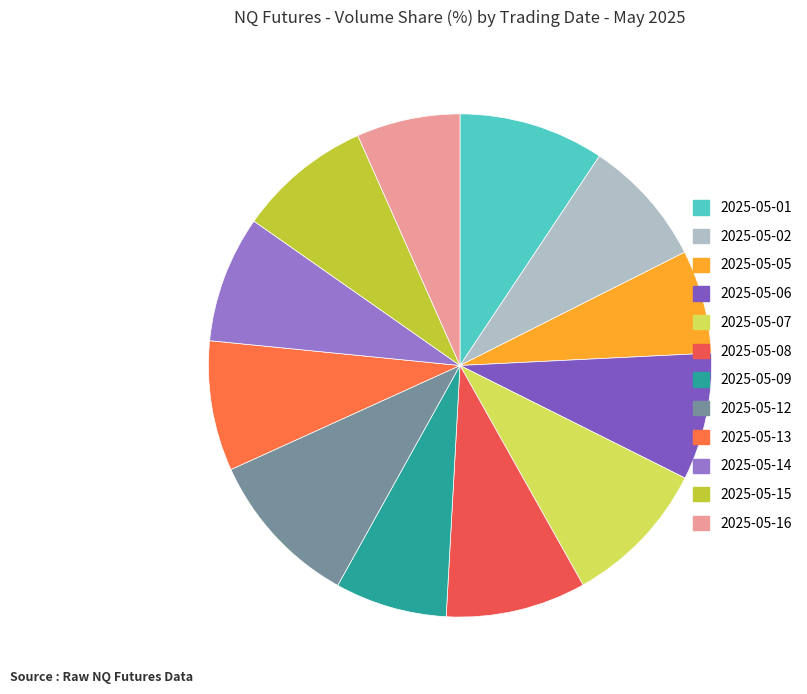

How many segments does this pie chart have?

12